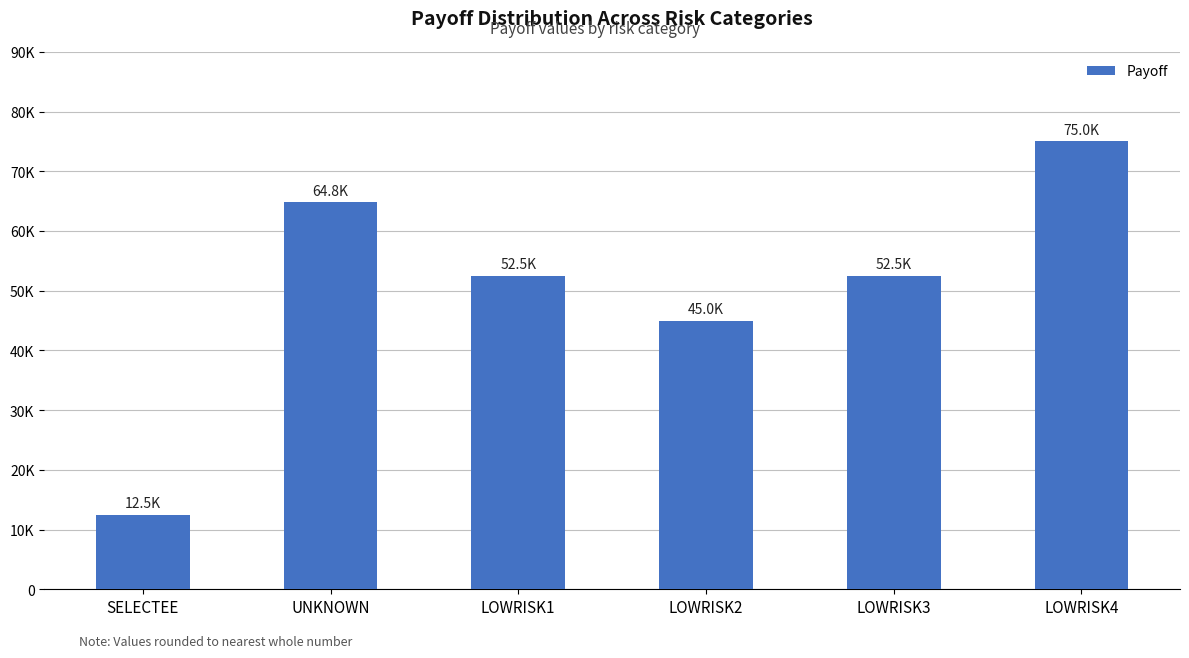

What is the greatest value displayed?

75000.0